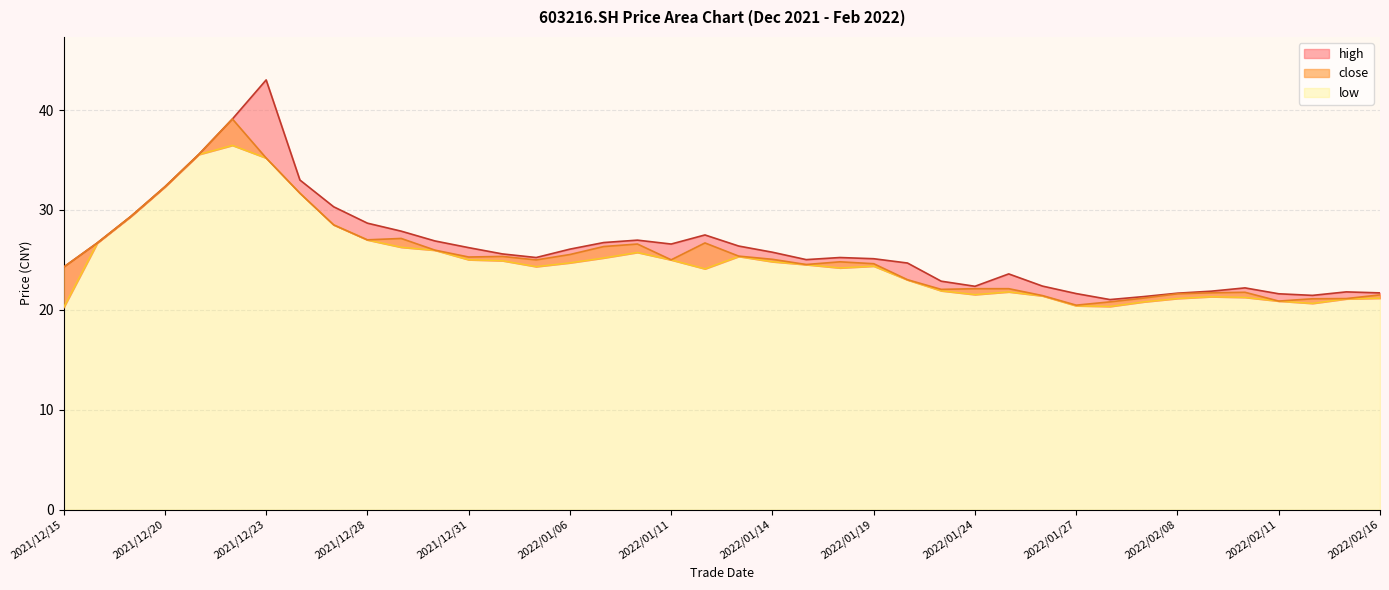

List the series in order of their peak value, lowest first.

low, close, high